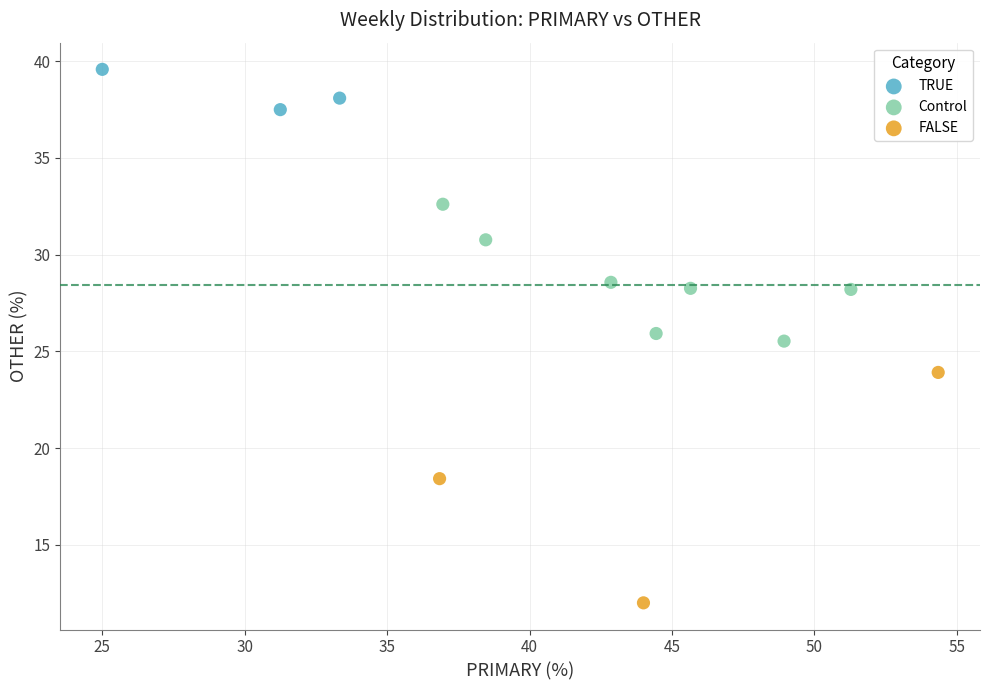

Which series has the widest spread of Y values?

FALSE